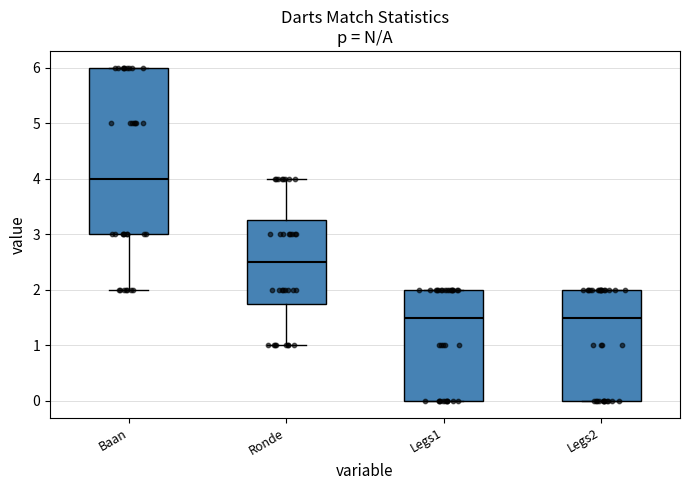

Where is the lower edge of the box for Legs2 on the y-axis? The values are not printed on the chart, so give them approximately, as read against the axis.

0.0